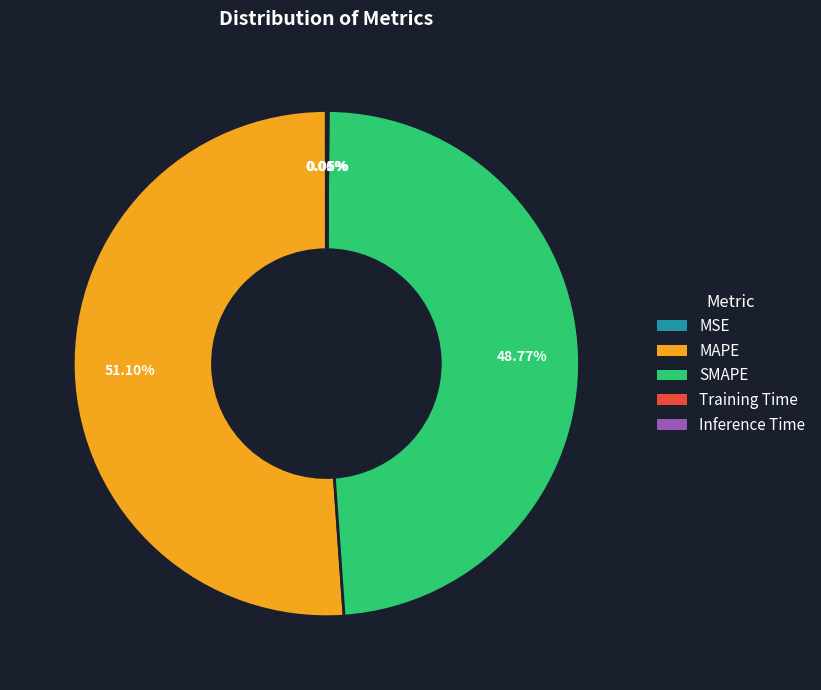

Which slice is the largest?

MAPE